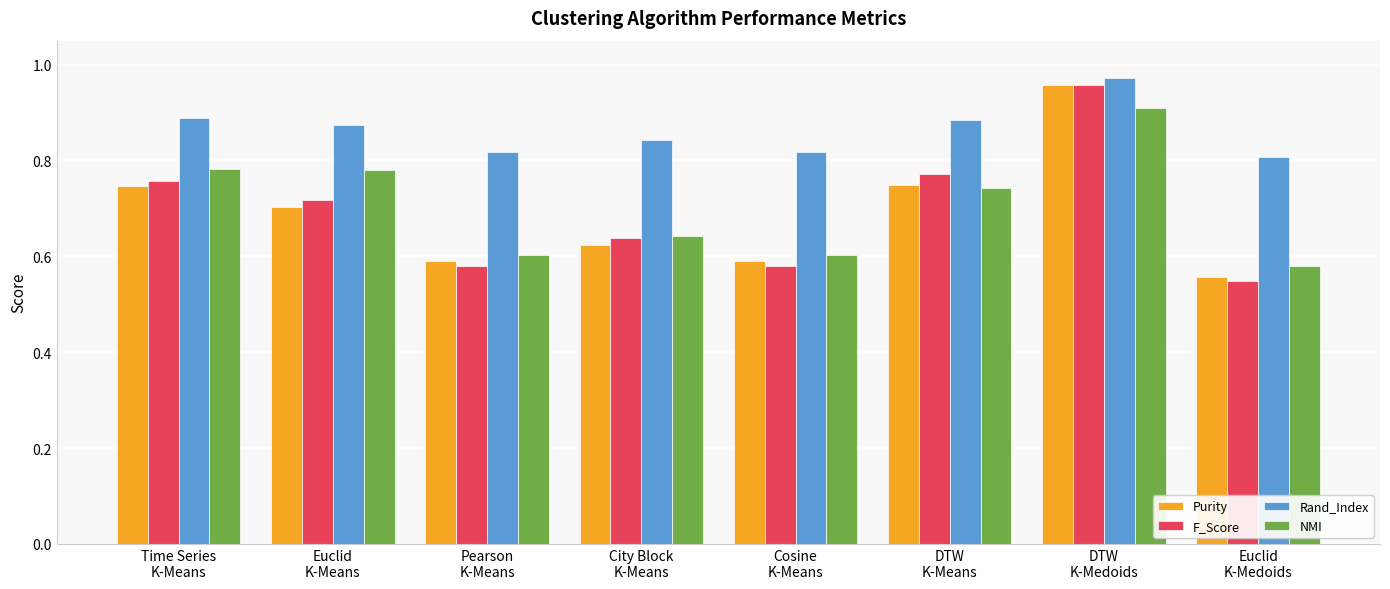

What is the spread (max minus min) of values at Pearson
K-Means?

0.2